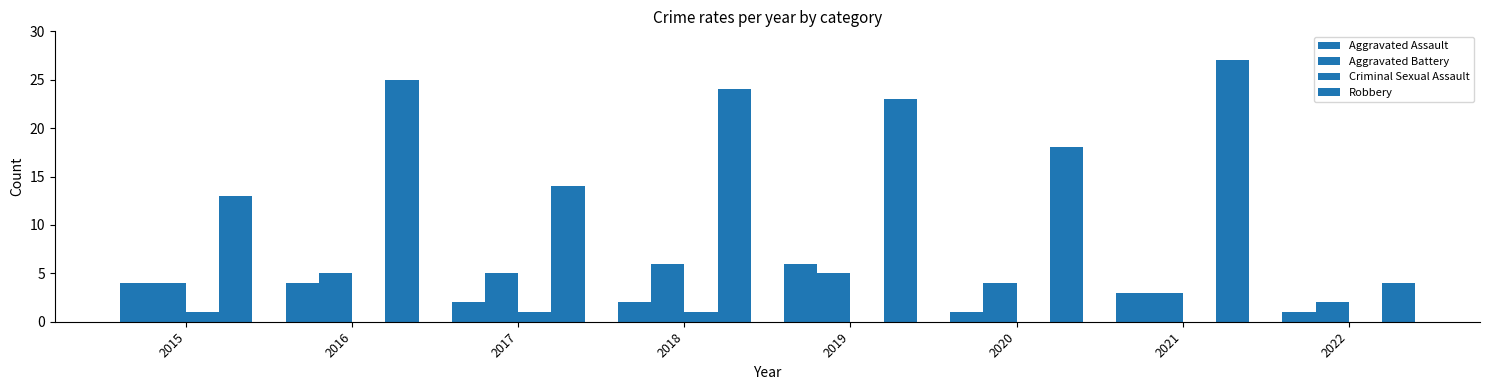

How many categories are shown in the chart?

8